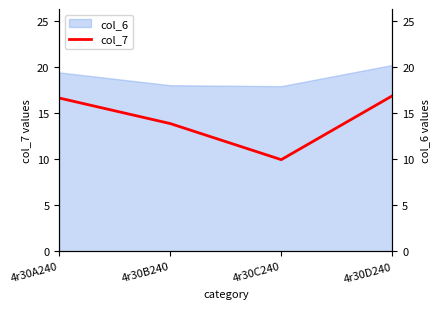

Which has a higher value, 4r30A240 or 4r30B240?

4r30A240